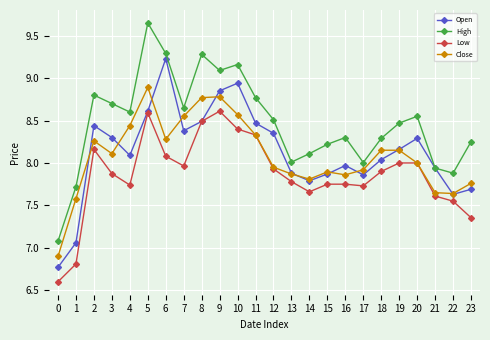

What is the sum of the Low values at 8 and 19?

16.5